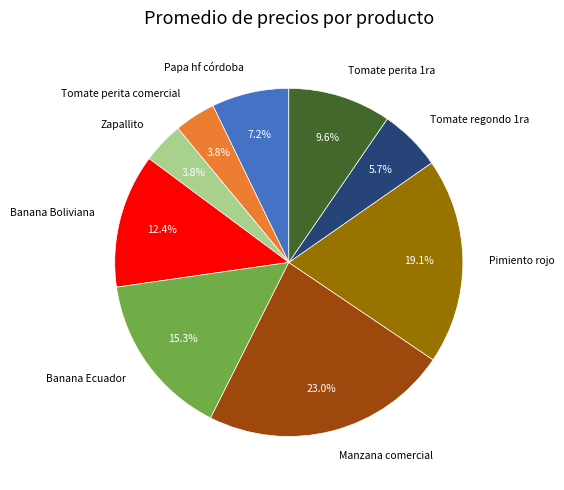

Does any single category account for the majority?

No